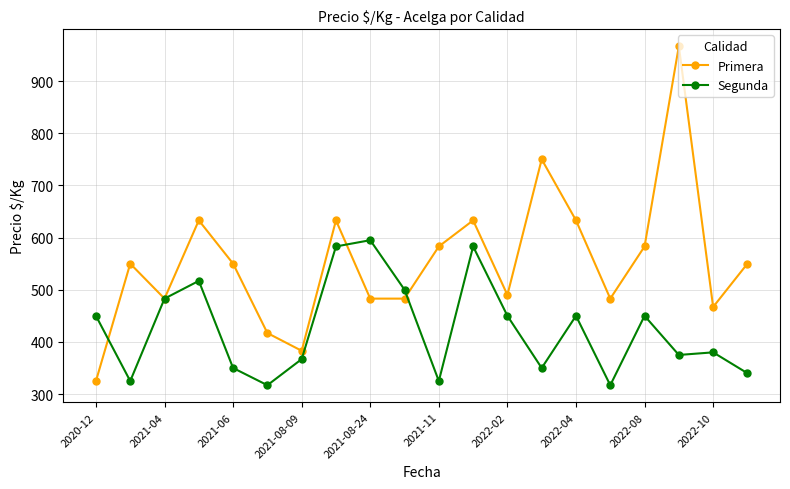

What is the greatest value displayed?

967